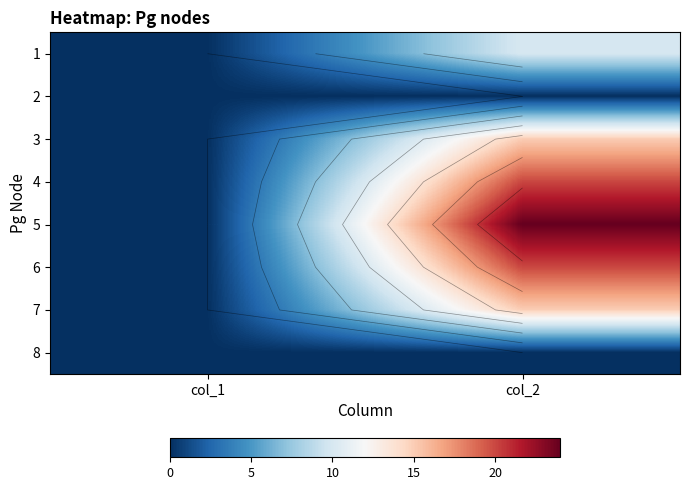

At which label does 7 reach its minimum?

col_1